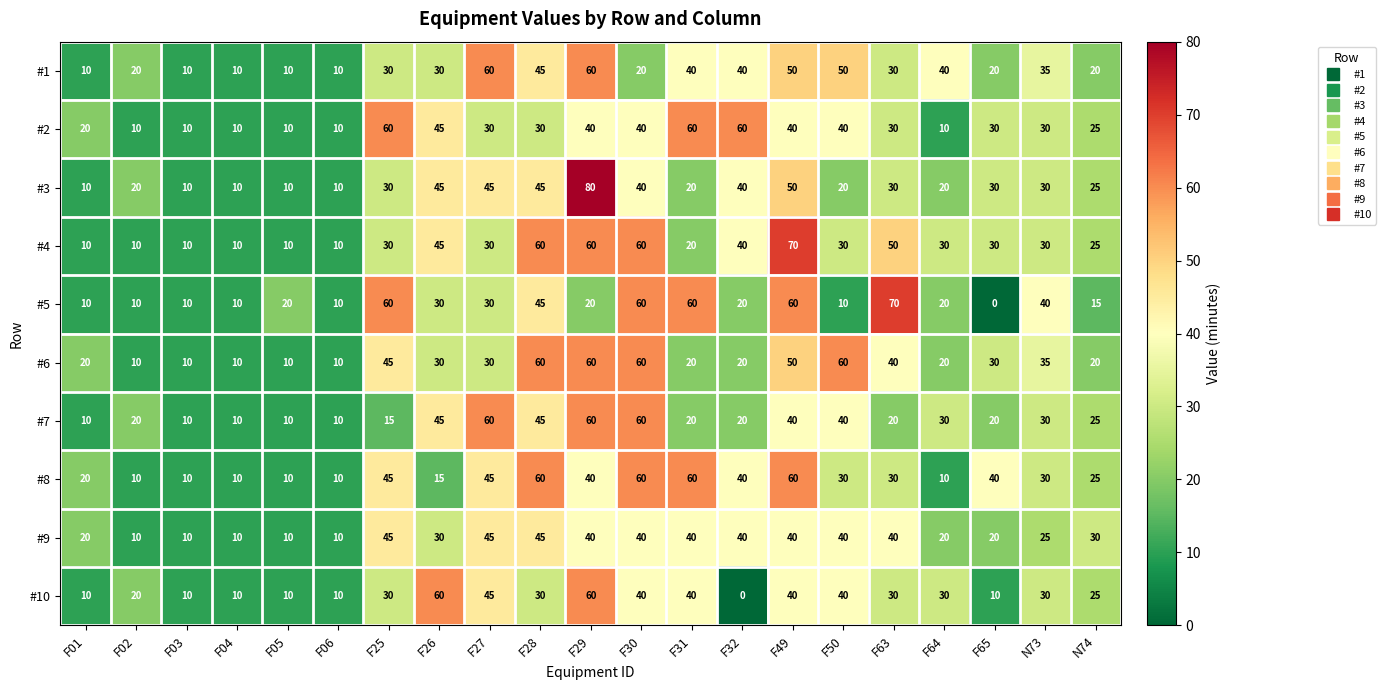

Is it true that #5 equals 23 at N74?

False